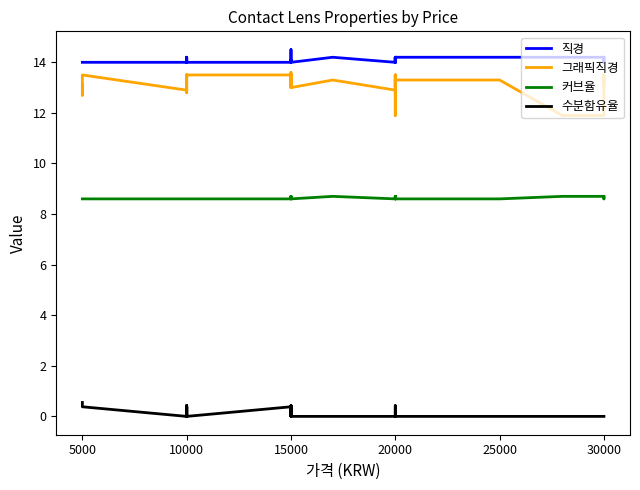

Count the number of categories in the chart.

40